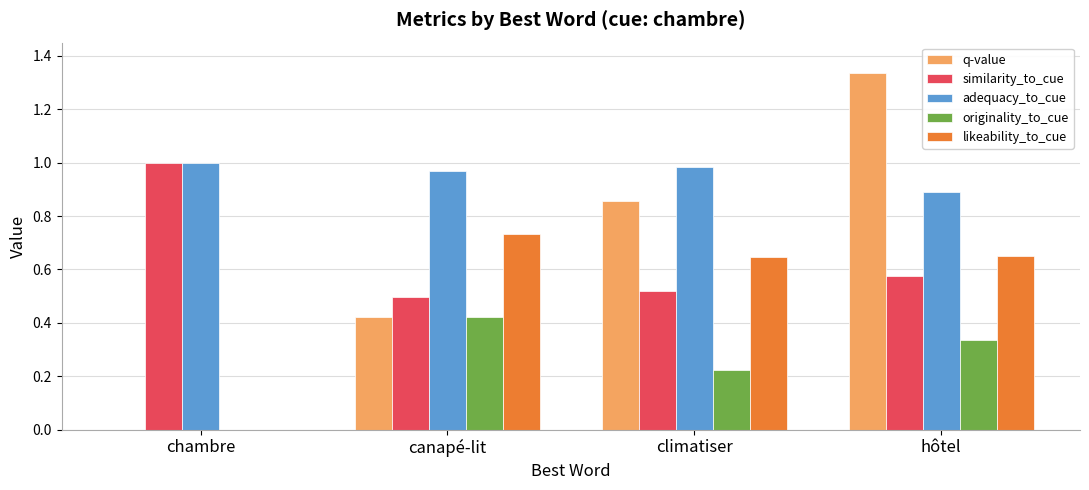

Which category has the highest value across all series?

hôtel